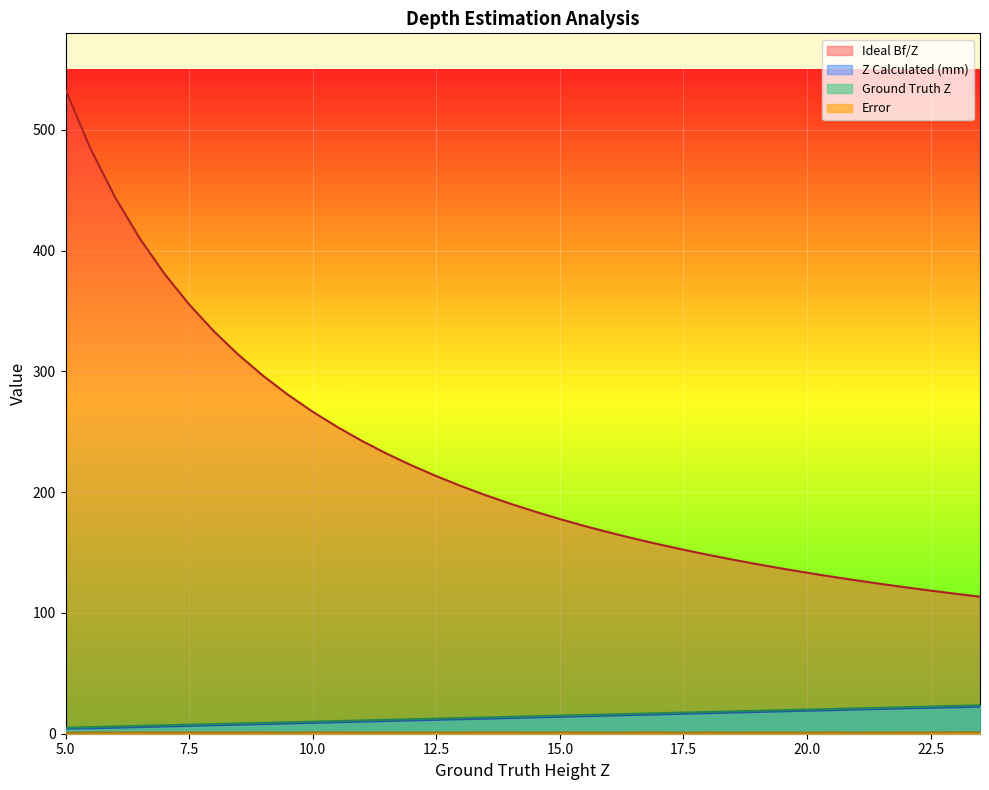

What is the total value across all series at 16?

198.7